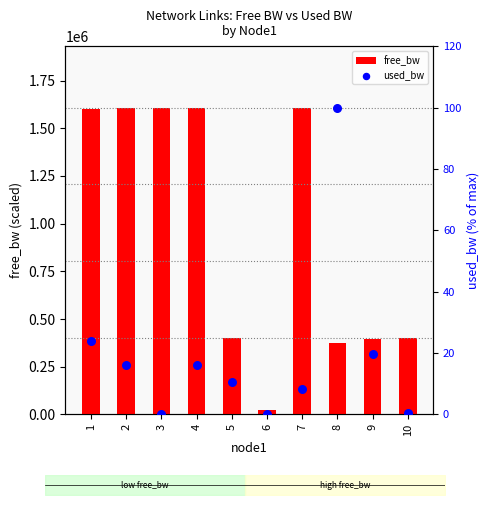

Which series has the largest total across all categories?

free_bw